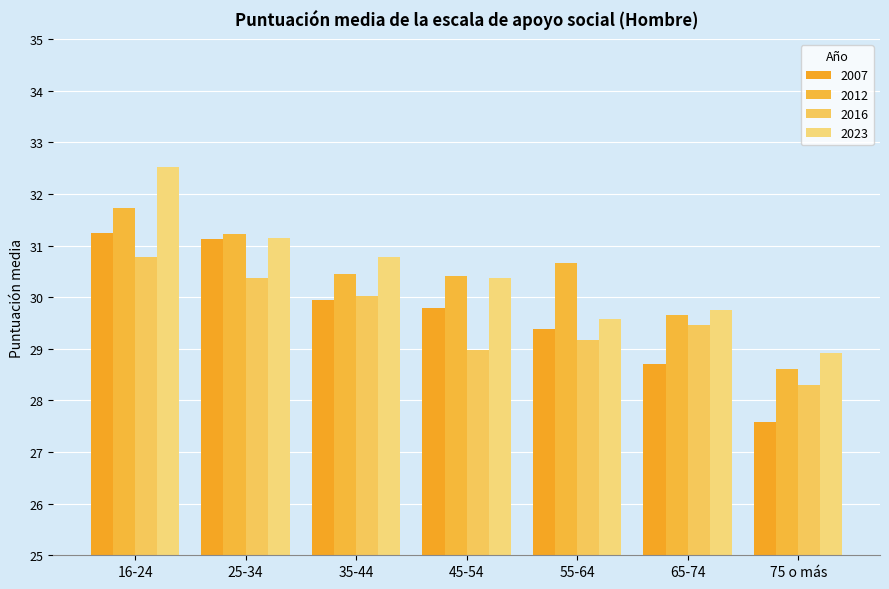

True or false: 2012 has a value of 46.7 at 25-34.

False